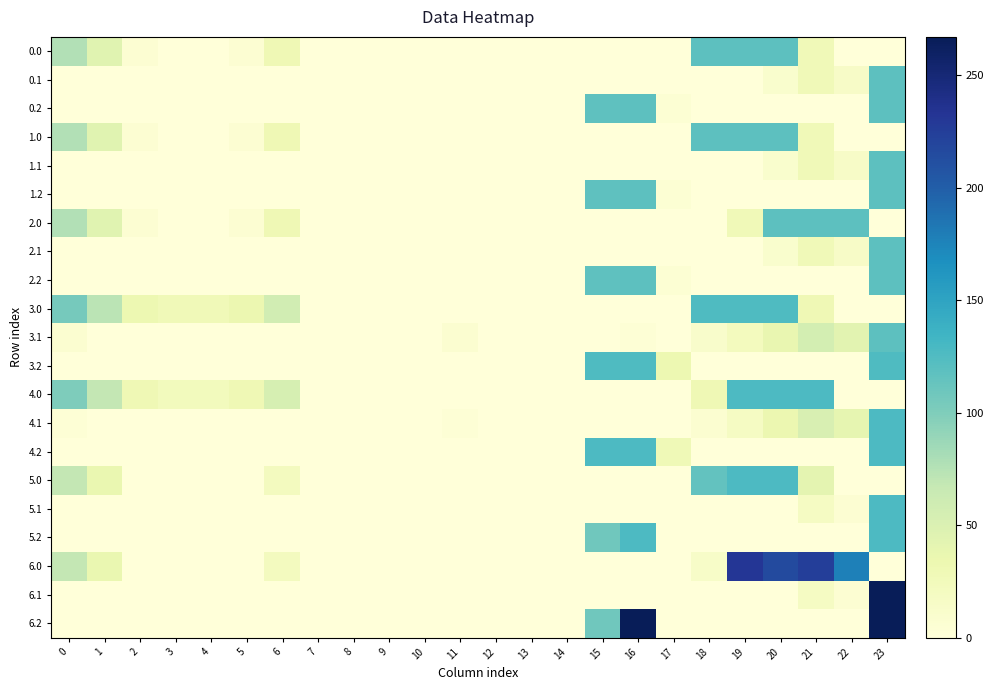

What is the maximum value shown in the chart?

267.0